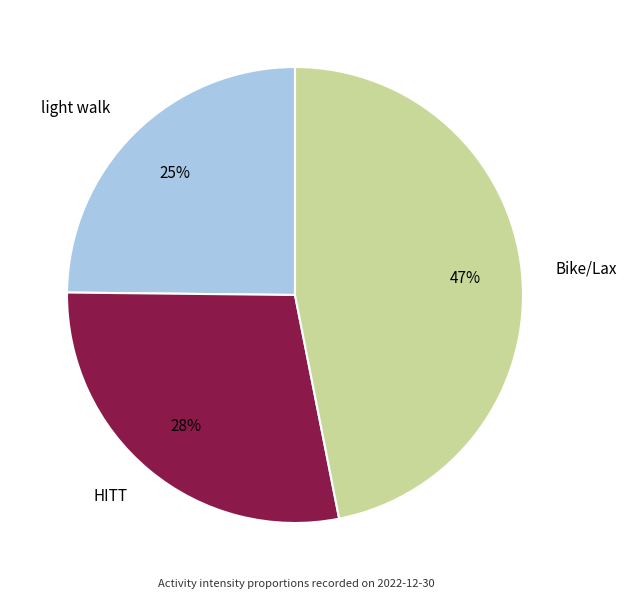

Does light walk represent more than half of the total?

No